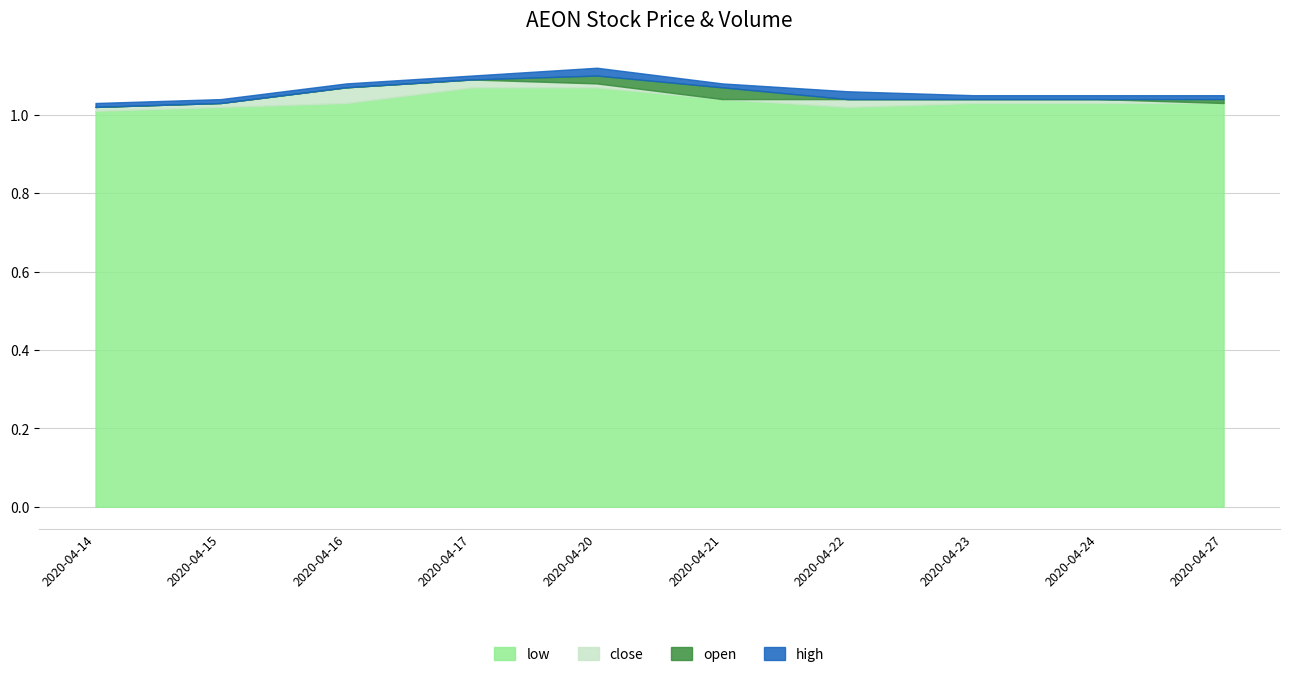

True or false: open and low cross at least once.

False